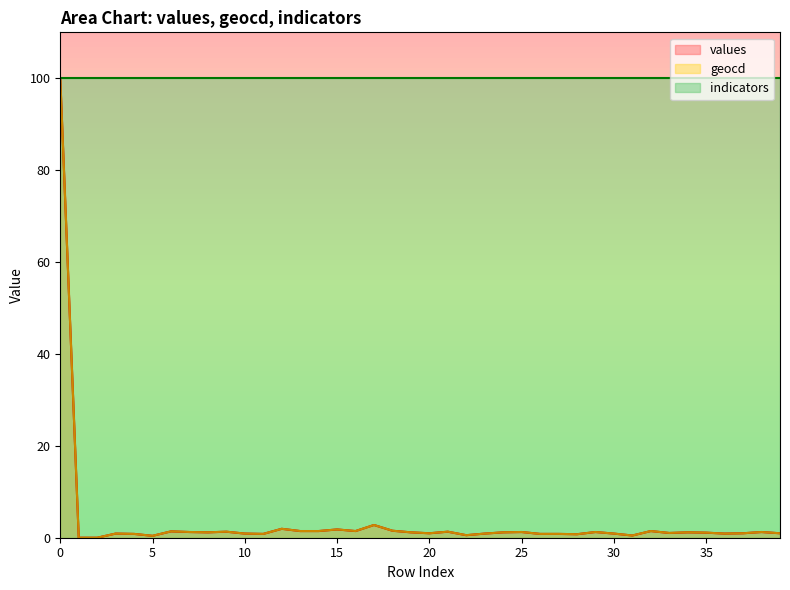

What is the sum of the geocd values at 38 and 30?

2.1